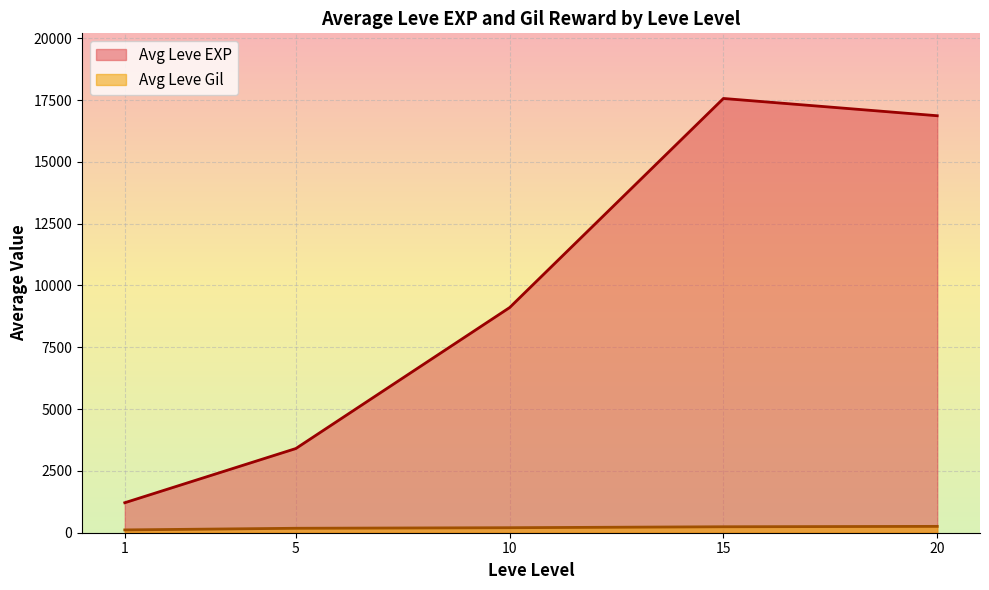

What is the greatest value displayed?

17563.3